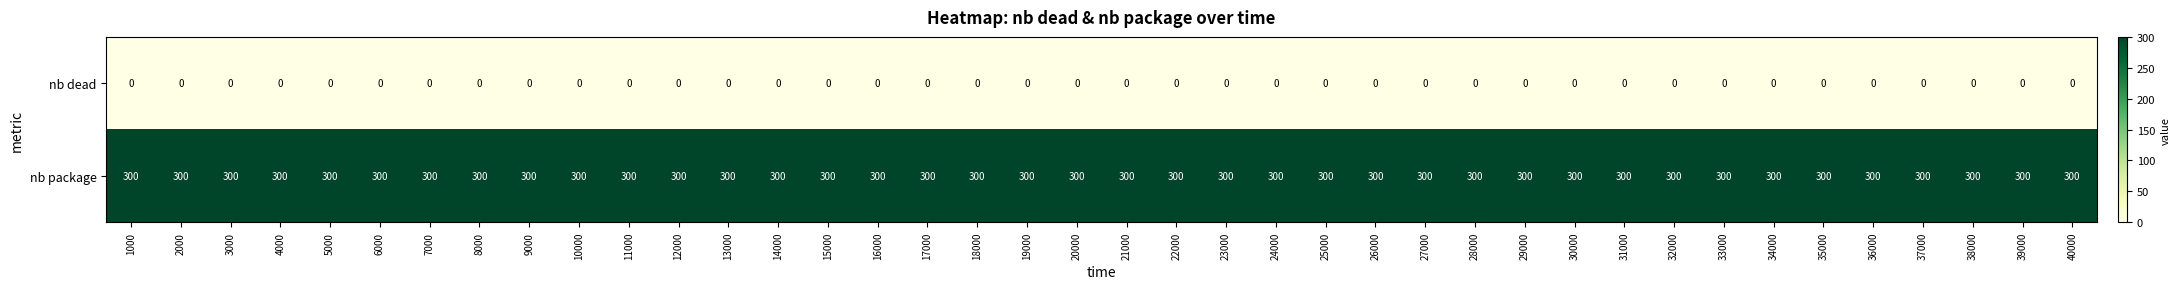

Is it true that nb package equals 300 at 39000?

True